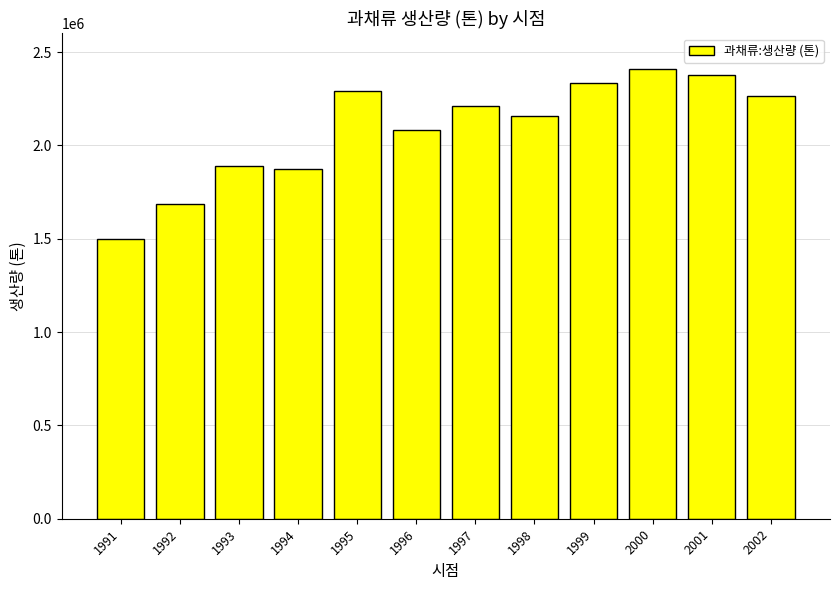

What is the average value?

2089028